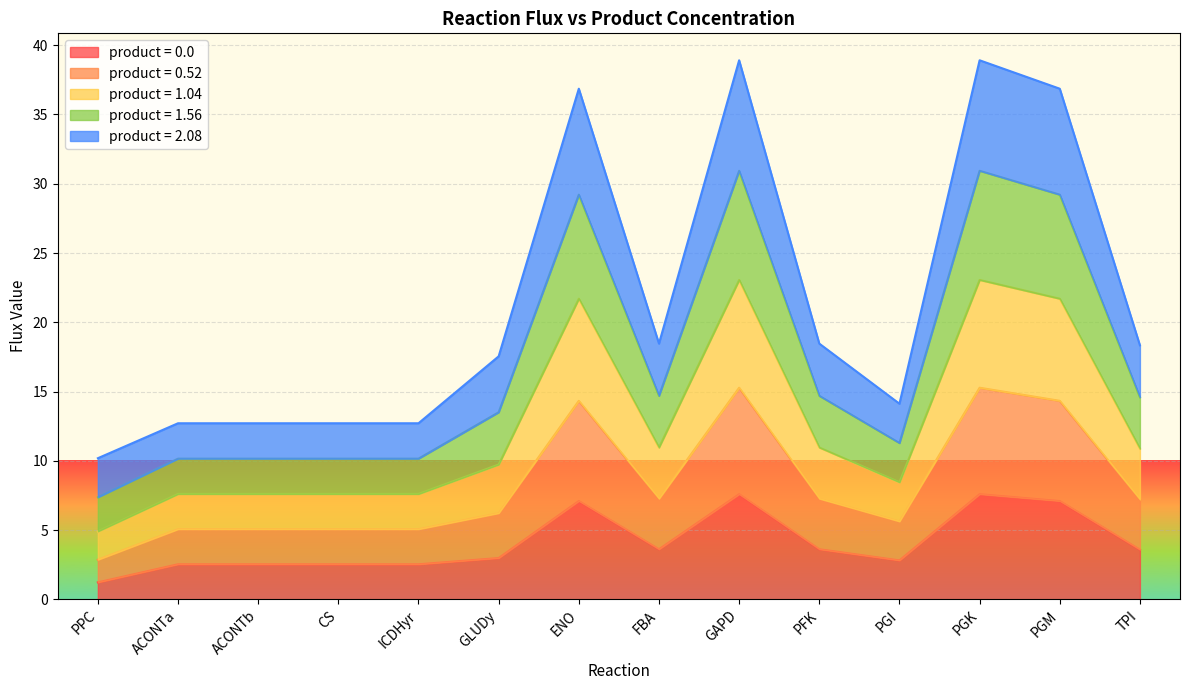

The product = 0.0 series shows 4.3 at ACONTb. True or false?

False